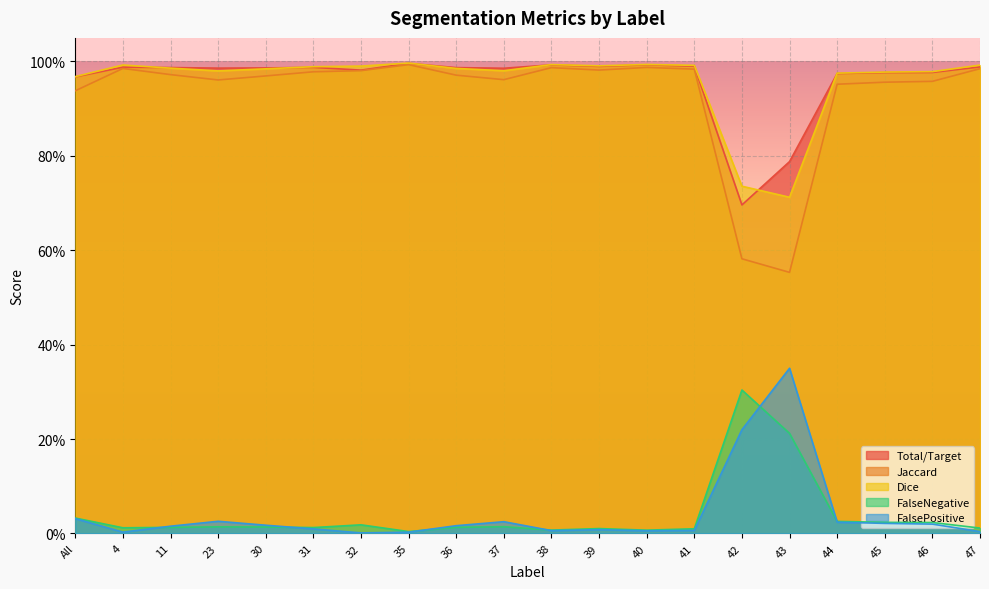

What are all the series names shown in the legend?

Total/Target, Jaccard, Dice, FalseNegative, FalsePositive